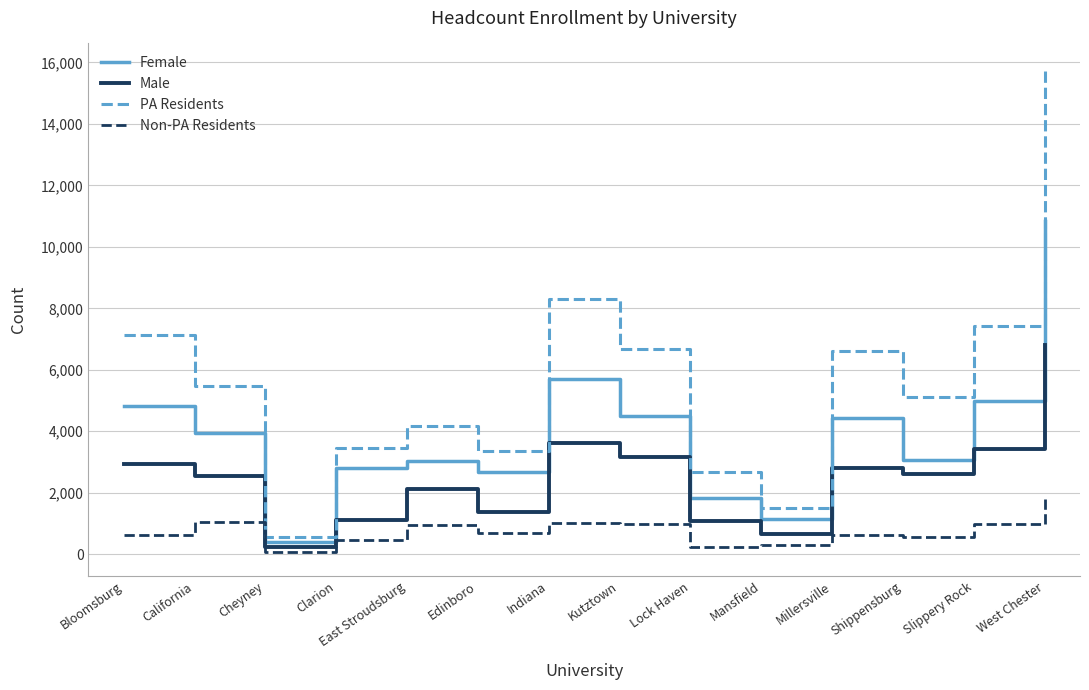

What is the maximum value for Female?

10843